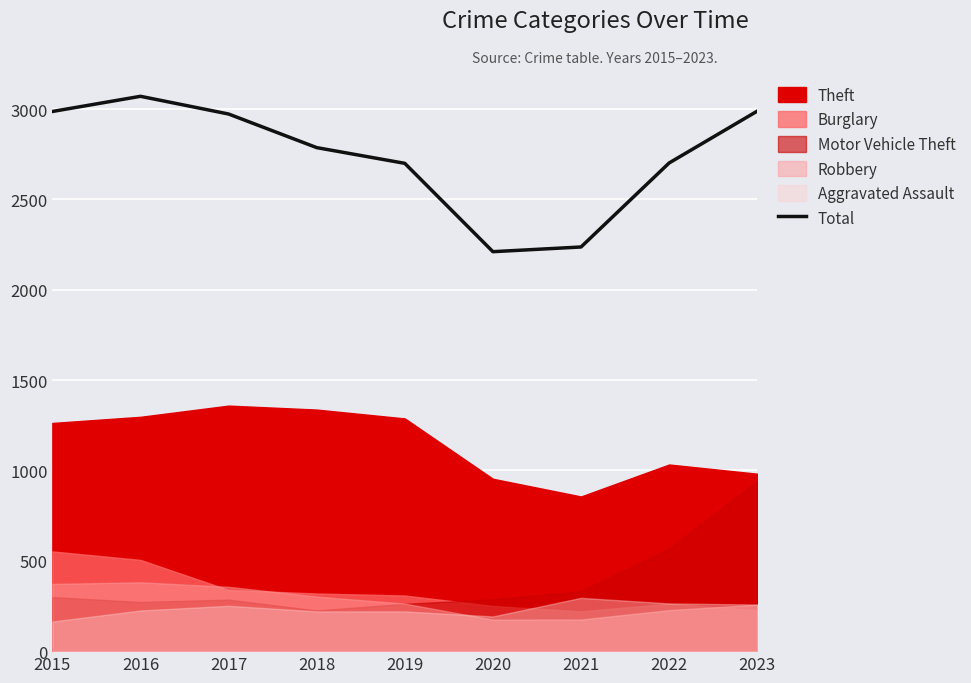

Which has a higher value, 2022 or 2020?

2022